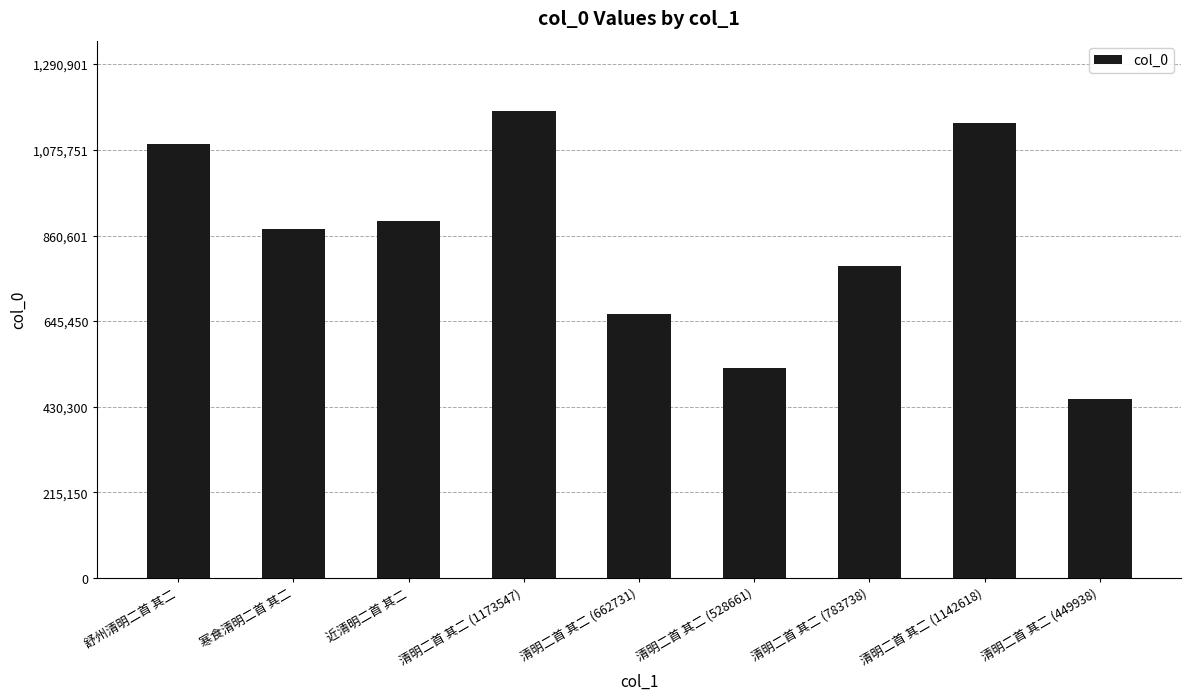

How many values are below 877855?

4